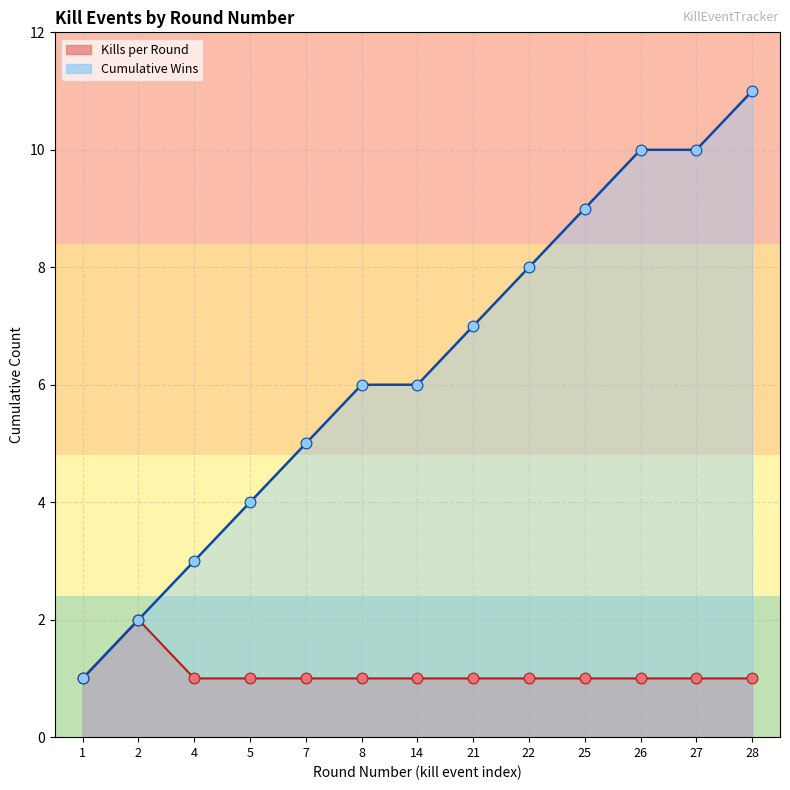

What is the total value across all series at 4?

4